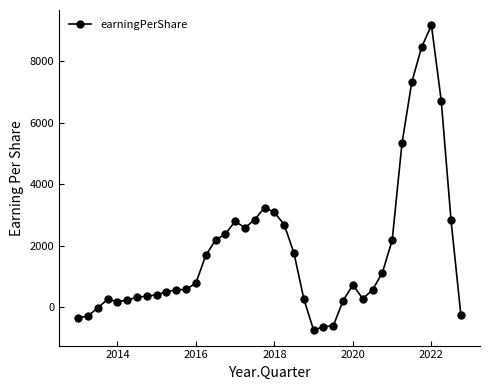

What is the sum of all values?

71620